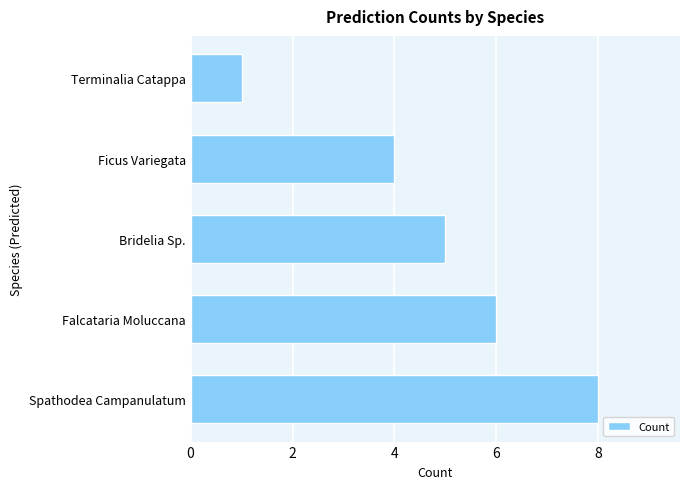

True or false: the data shows 2 at Ficus Variegata.

False